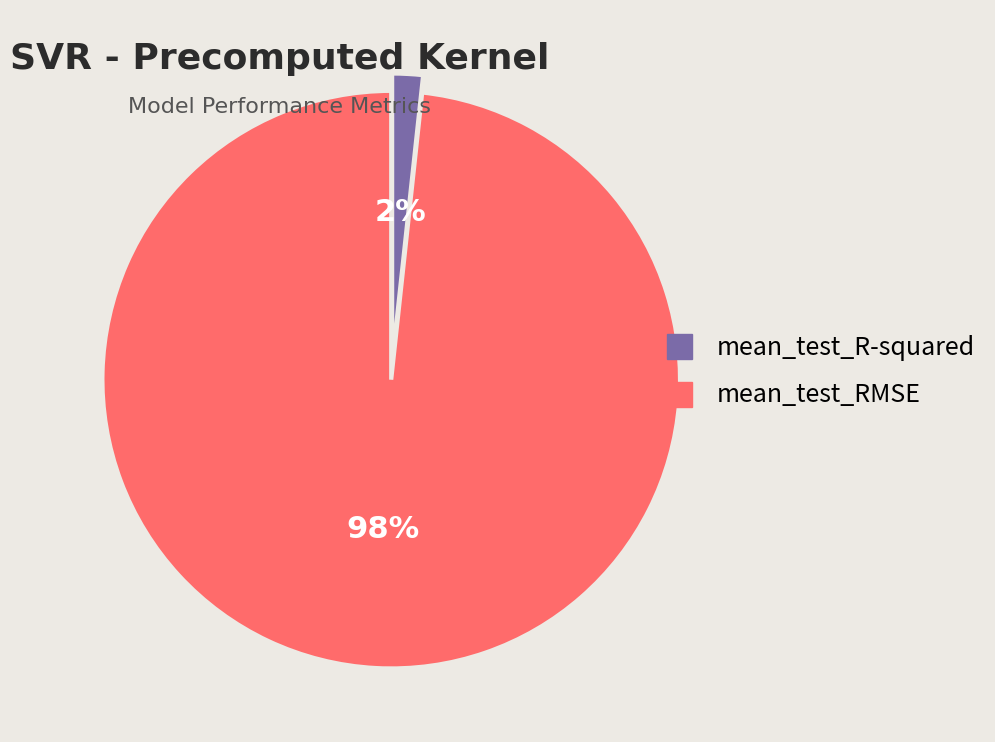

To the nearest percent, what is the average slice percentage?

50%